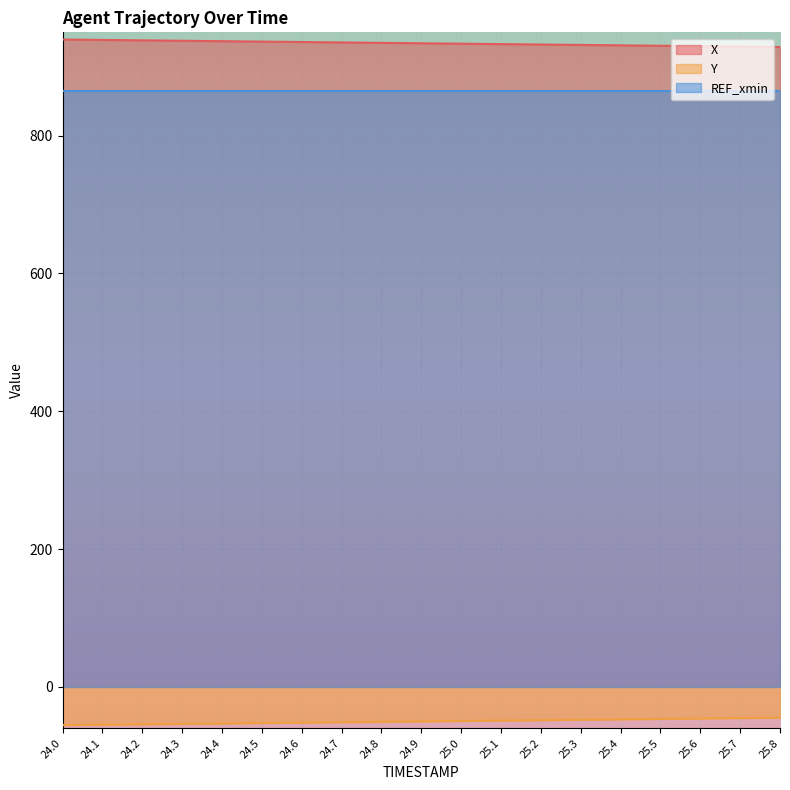

What is the value of the Y point at the 10th from the left?

-50.1